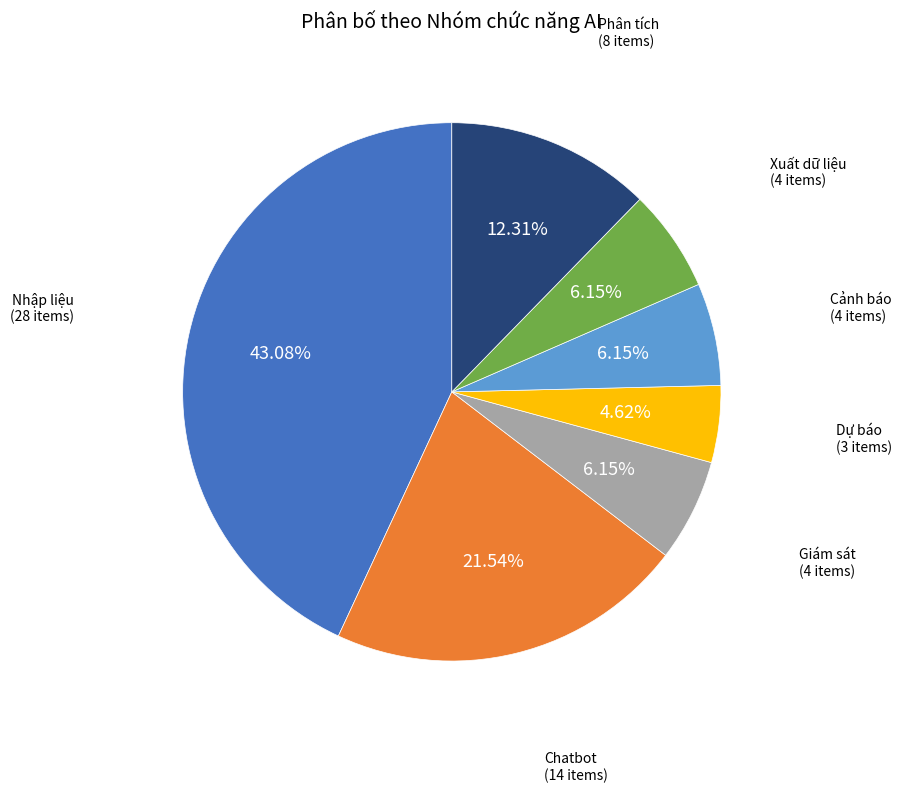

Is there any slice that represents more than half of the pie?

No